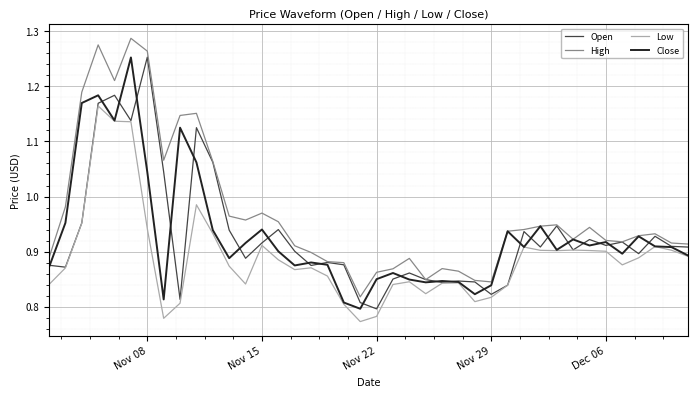

True or false: High and Low cross at least once.

False